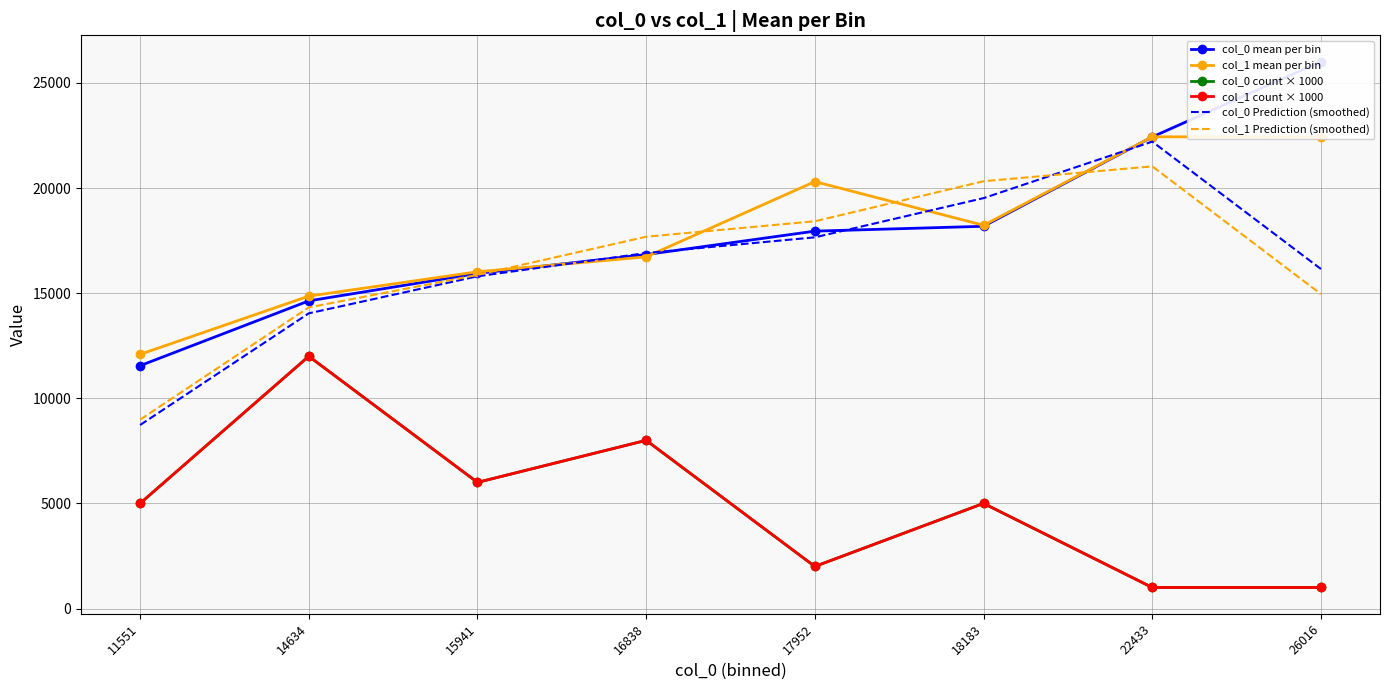

What is the minimum value shown in the chart?

1000.0